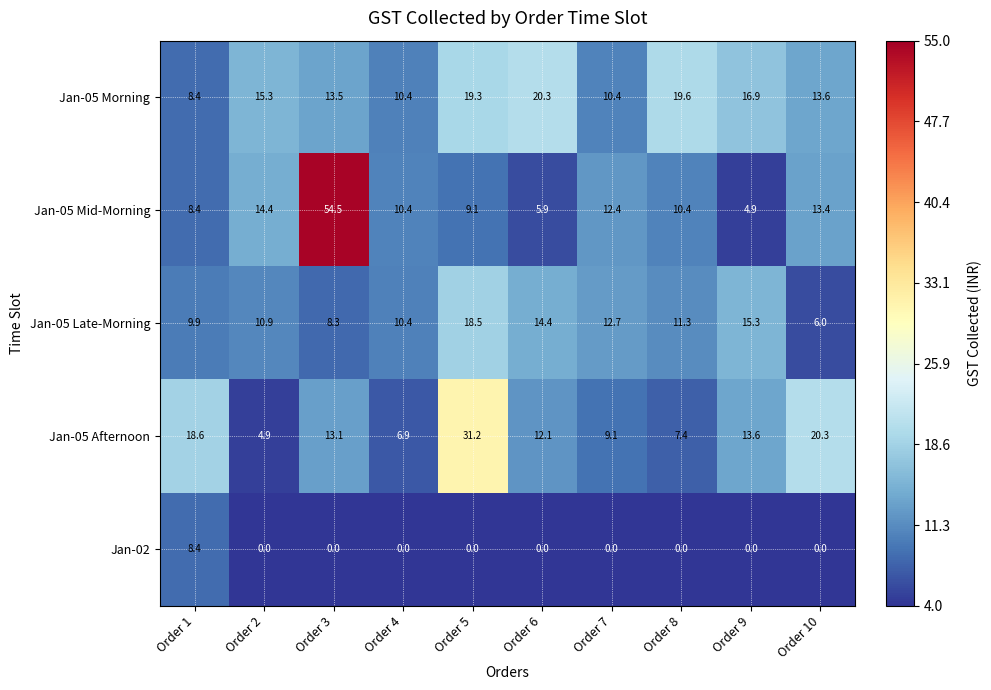

What is the difference between the maximum and minimum values in the Jan-05 Mid-Morning series?

49.6